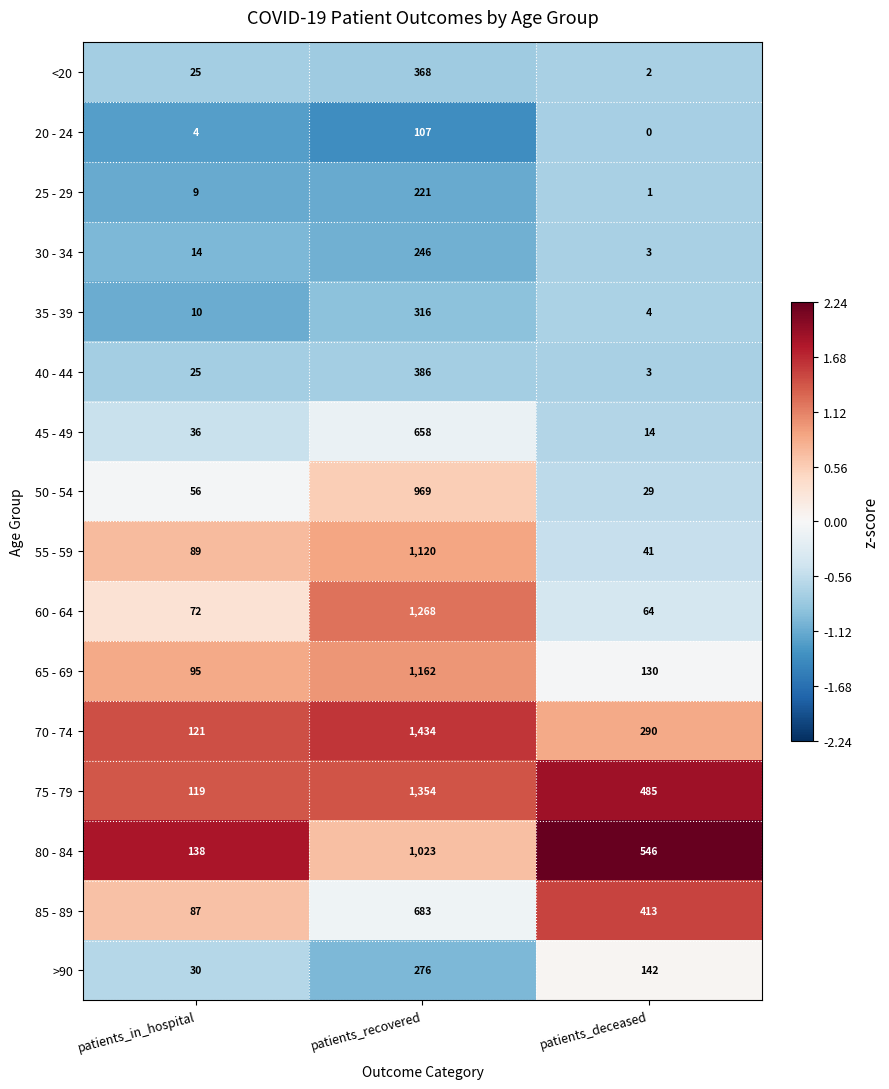

What is the greatest value displayed?

1434